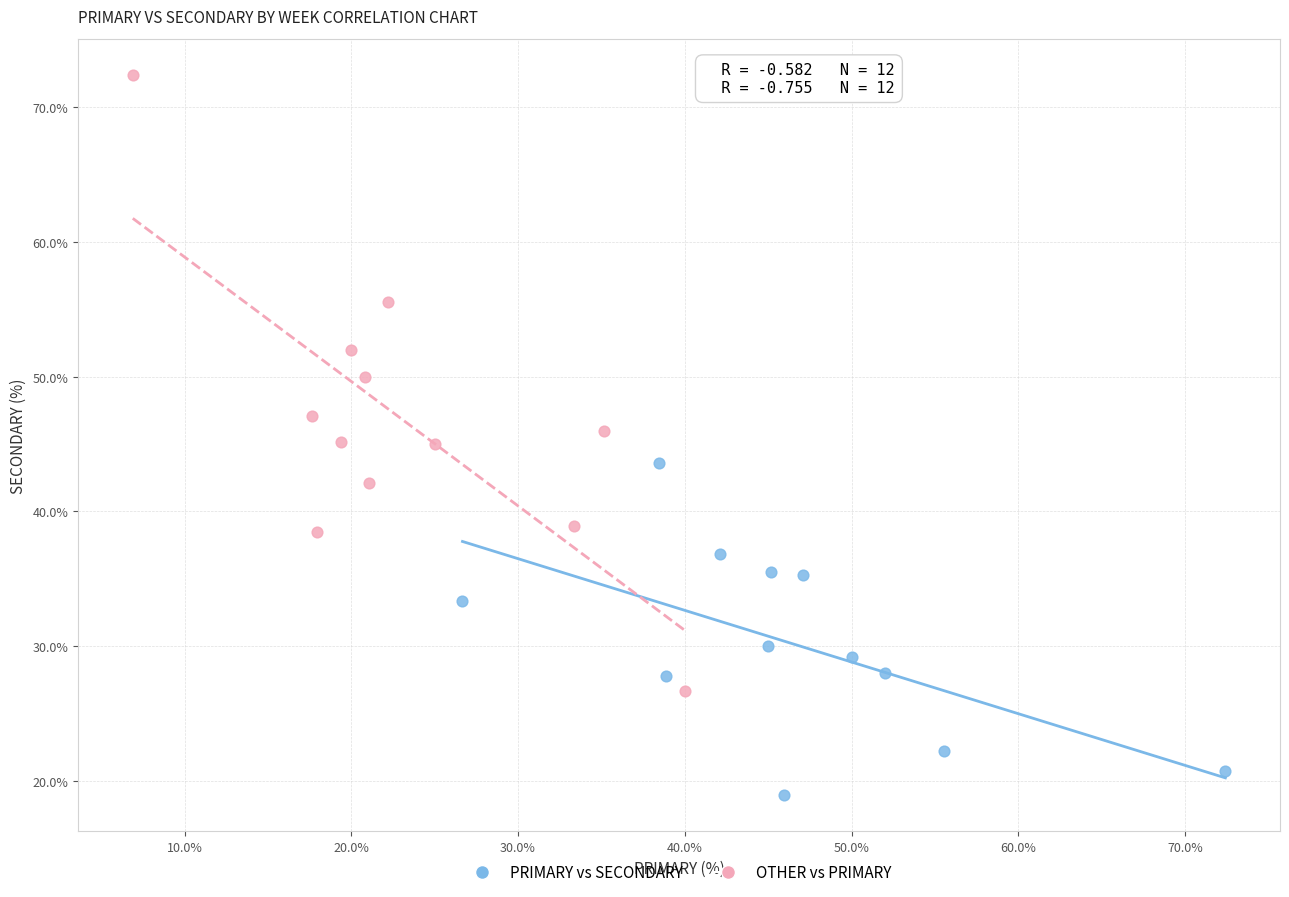

Which series contains the lowest Y value?

PRIMARY vs SECONDARY